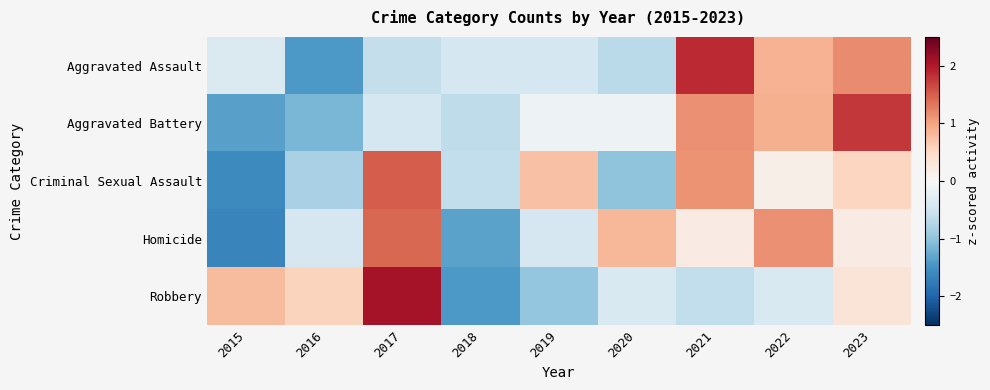

What is the spread (max minus min) of values at 2015?

2.4